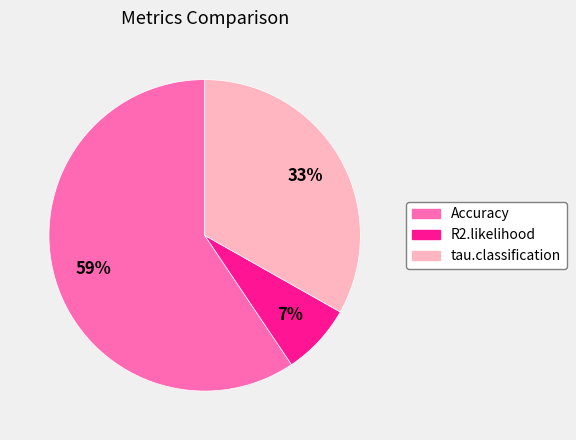

To the nearest percent, what portion does tau.classification represent?

33%